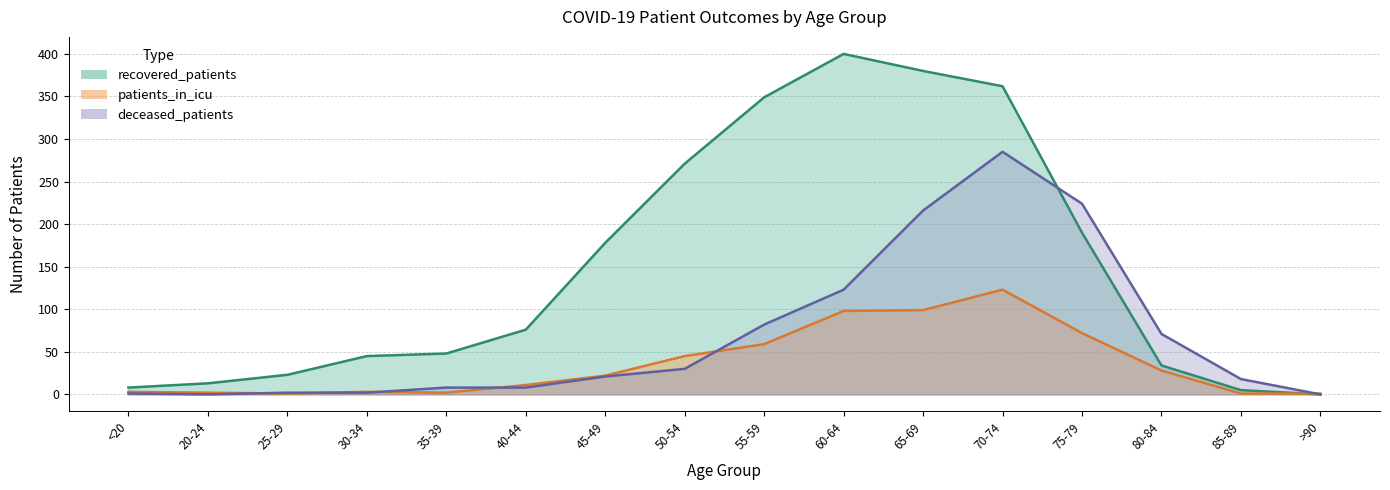

List the labels in order of recovered_patients value, smallest first.

>90, 85-89, <20, 20-24, 25-29, 80-84, 30-34, 35-39, 40-44, 45-49, 75-79, 50-54, 55-59, 70-74, 65-69, 60-64